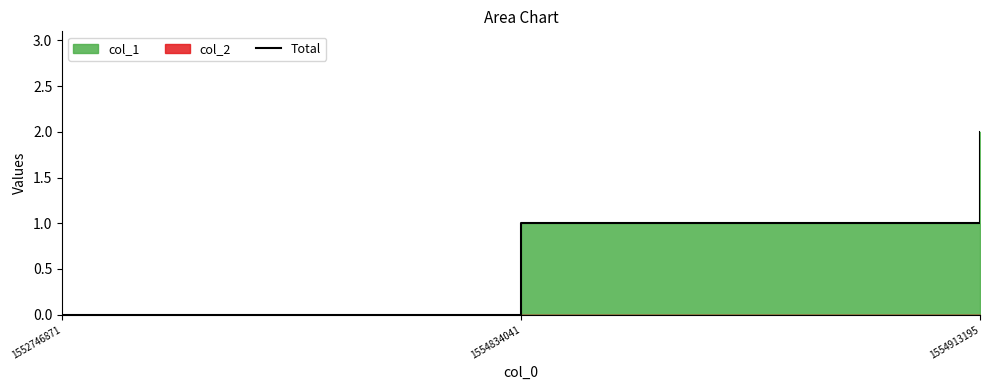

Which label corresponds to the largest value in the chart?

1554913195